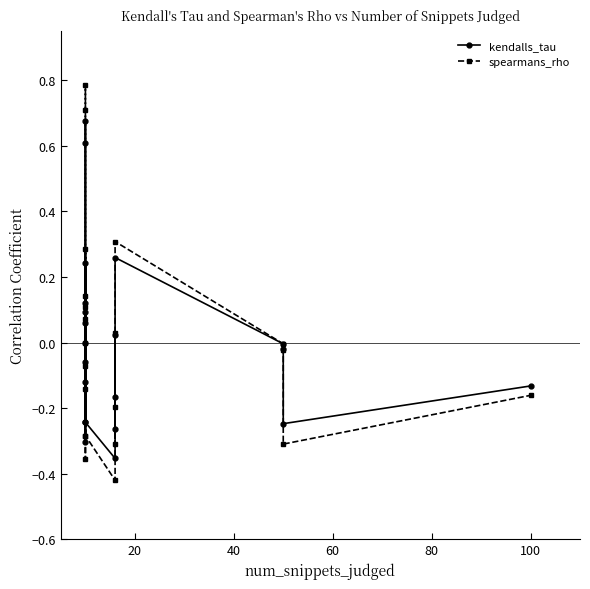

Reading left to right, list all the values displayed in this chart.

kendalls_tau: 0.0	0.6	0.7	-0.1	-0.3	0.1	0.1	-0.1	-0.2	0.1	0.2	-0.2	-0.4	-0.2	0.0	-0.3	0.3	-0.0	-0.0	-0.2	-0.1
spearmans_rho: 0.0	0.7	0.8	-0.1	-0.4	0.1	0.1	-0.1	-0.3	0.1	0.3	-0.3	-0.4	-0.2	0.0	-0.3	0.3	-0.0	-0.0	-0.3	-0.2